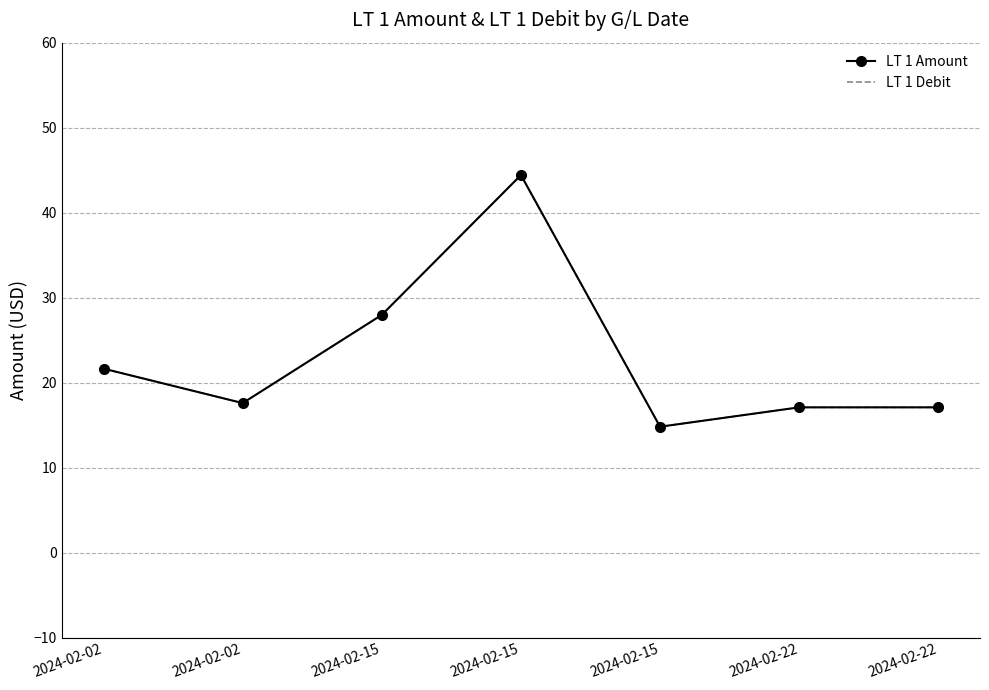

Reading right to left, extract all data points from this chart.

LT 1 Amount: 17.1	17.1	14.8	44.4	28.0	17.6	21.6
LT 1 Debit: 17.1	17.1	14.8	44.4	28.0	17.6	21.6